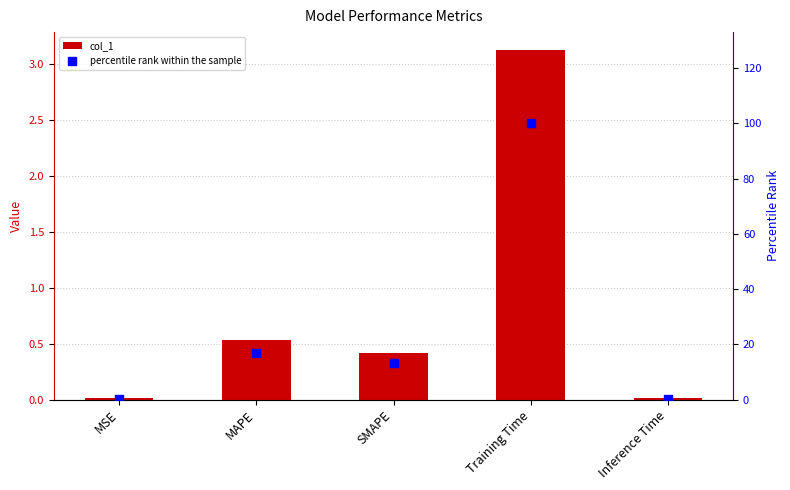

At which category is the sum across all series the highest?

Training Time